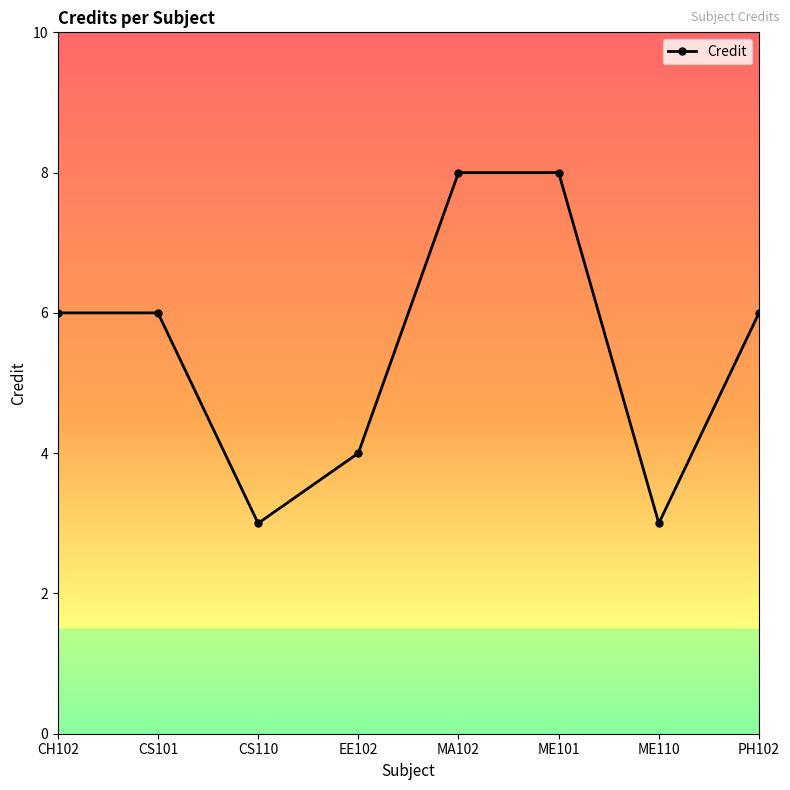

True or false: the data shows 3 at CS101.

False